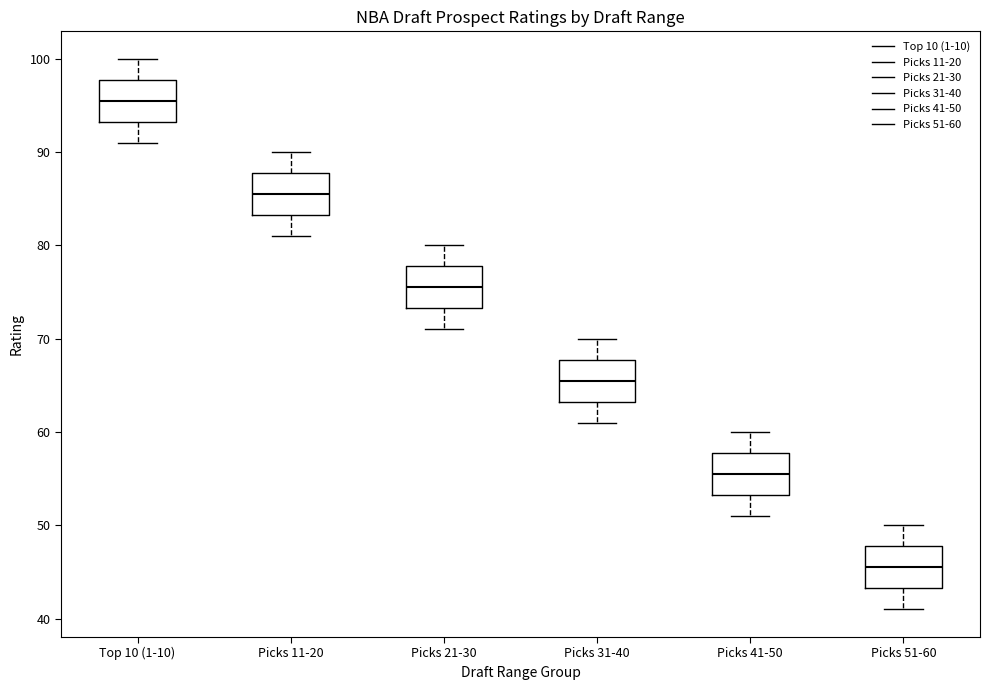

Which box's median line is the lowest?

Picks 51-60